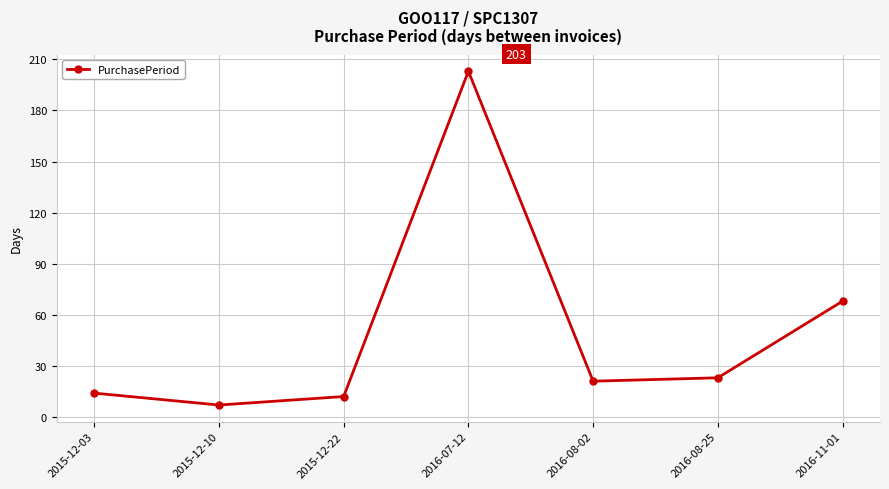

What is the difference between the second highest and minimum values?

61